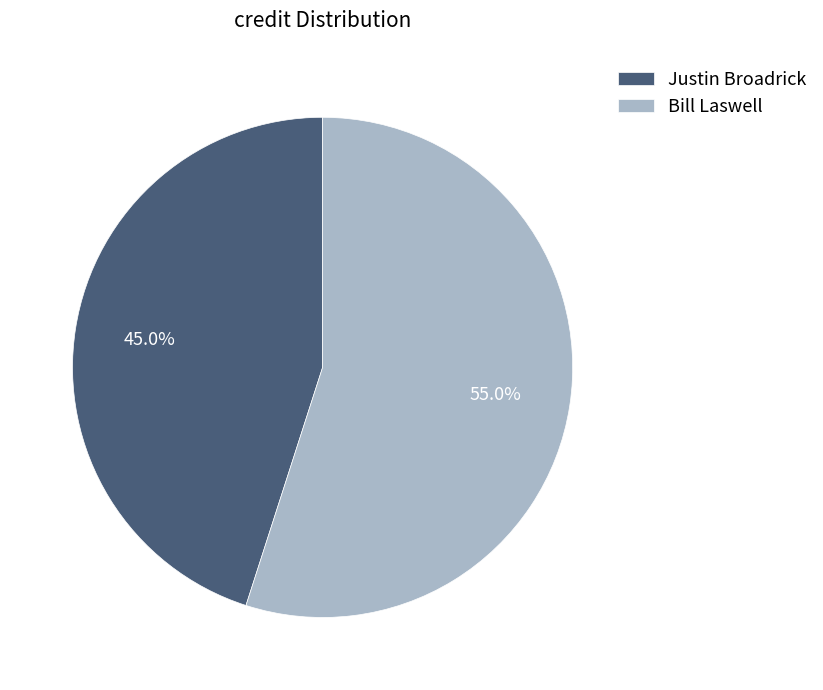

Which category has the biggest portion of the pie?

Bill Laswell